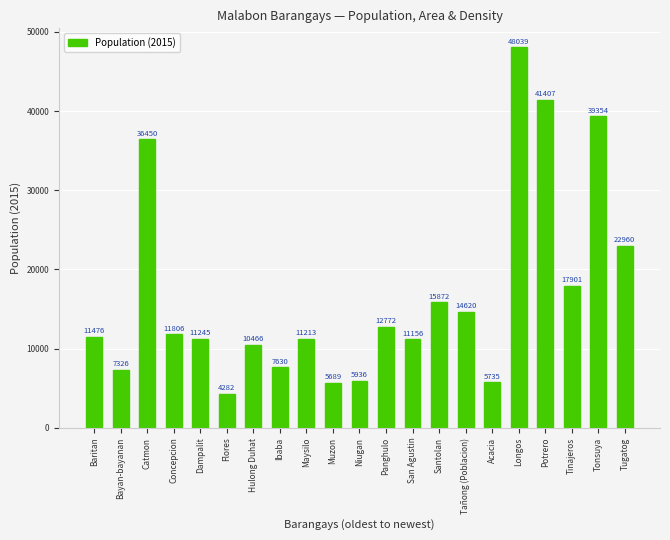

Reading right to left, extract all data points from this chart.

22960	39354	17901	41407	48039	5735	14620	15872	11156	12772	5936	5689	11213	7630	10466	4282	11245	11806	36450	7326	11476